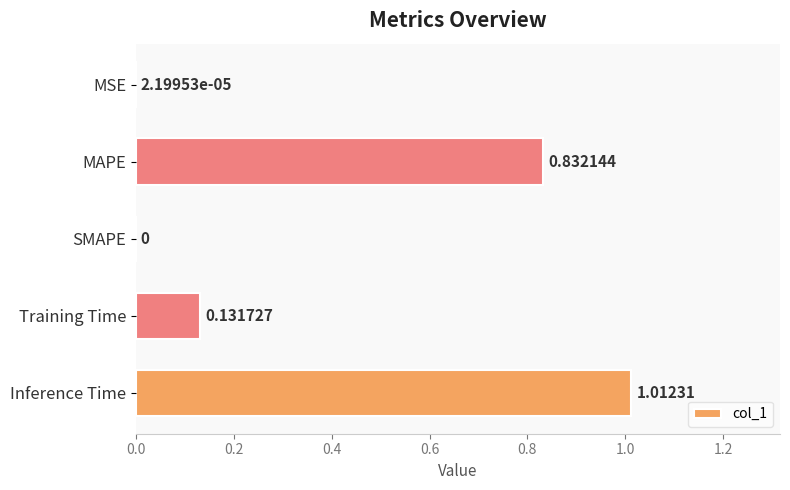

What is the change in value from SMAPE to Inference Time?

+1.0